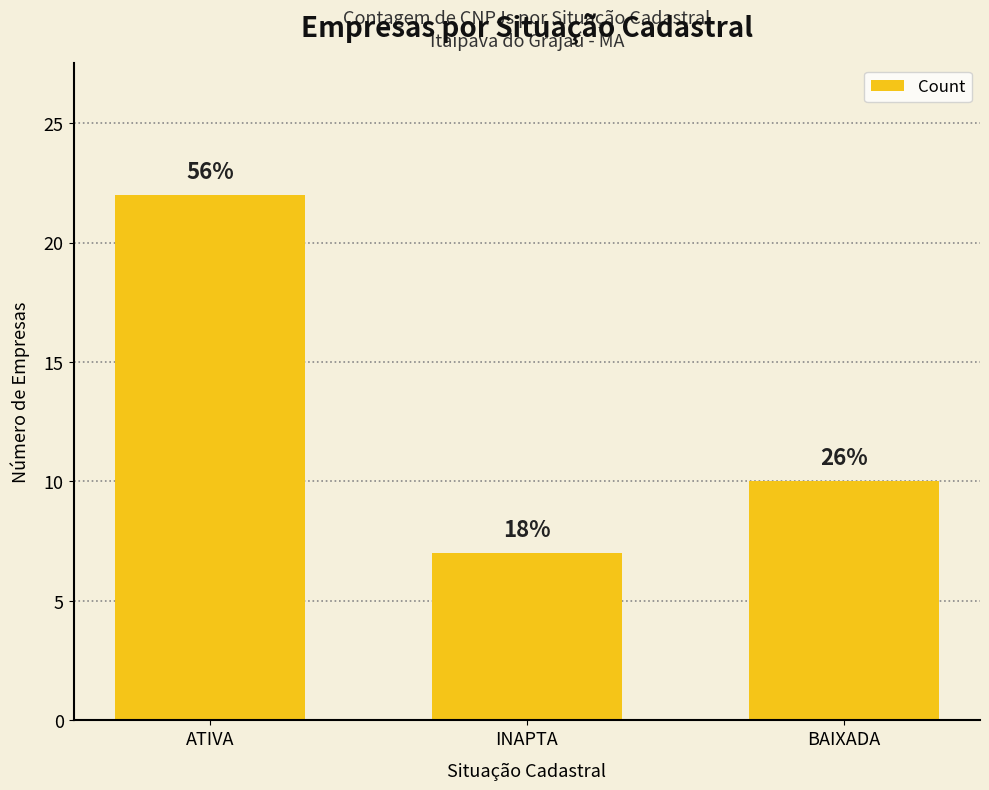

How many bars are there in total?

3